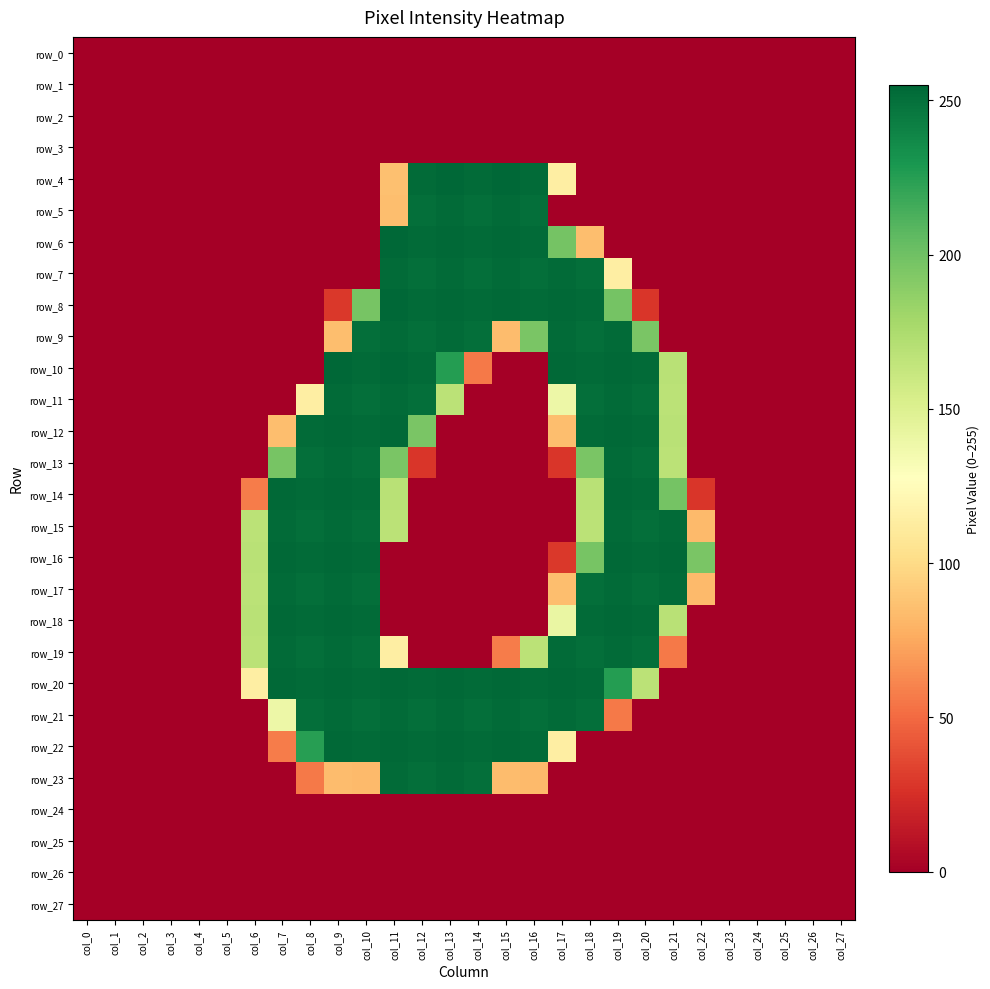

The row_4 series shows 0 at col_7. True or false?

True